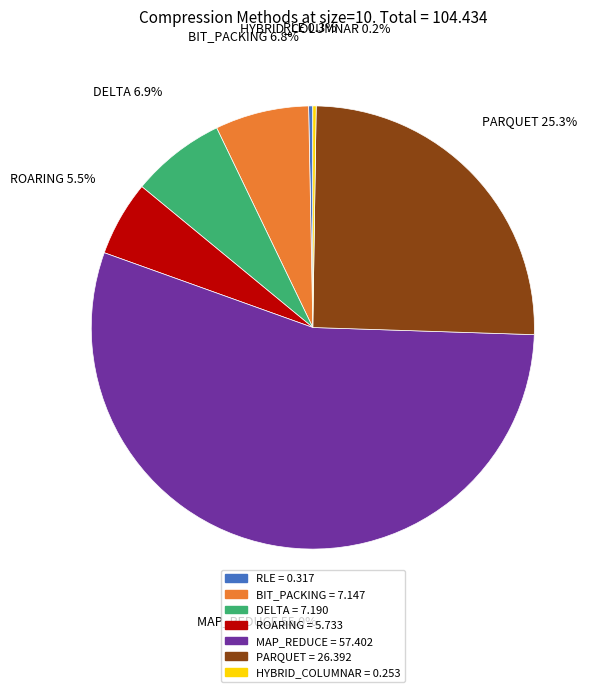

True or false: BIT_PACKING accounts for 12% of the total.

False